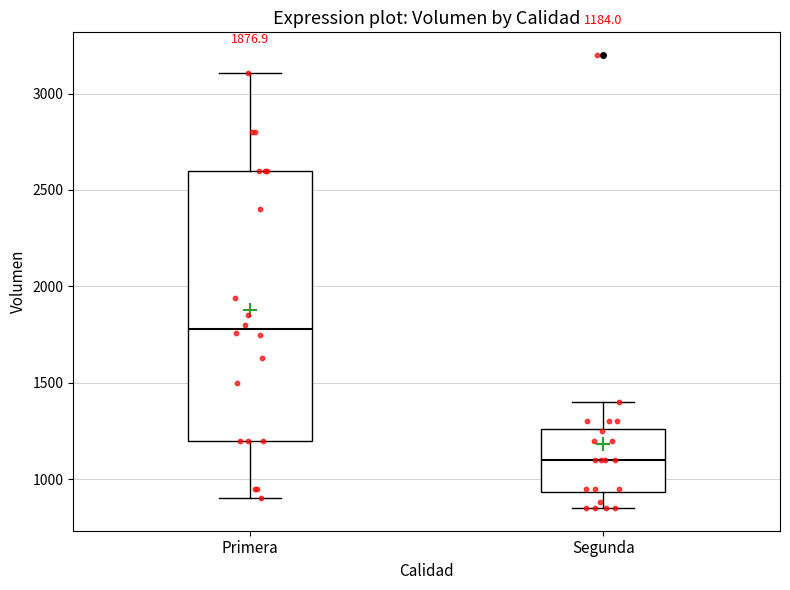

Comparing the boxes themselves (not the whiskers), which one is the tallest?

Primera